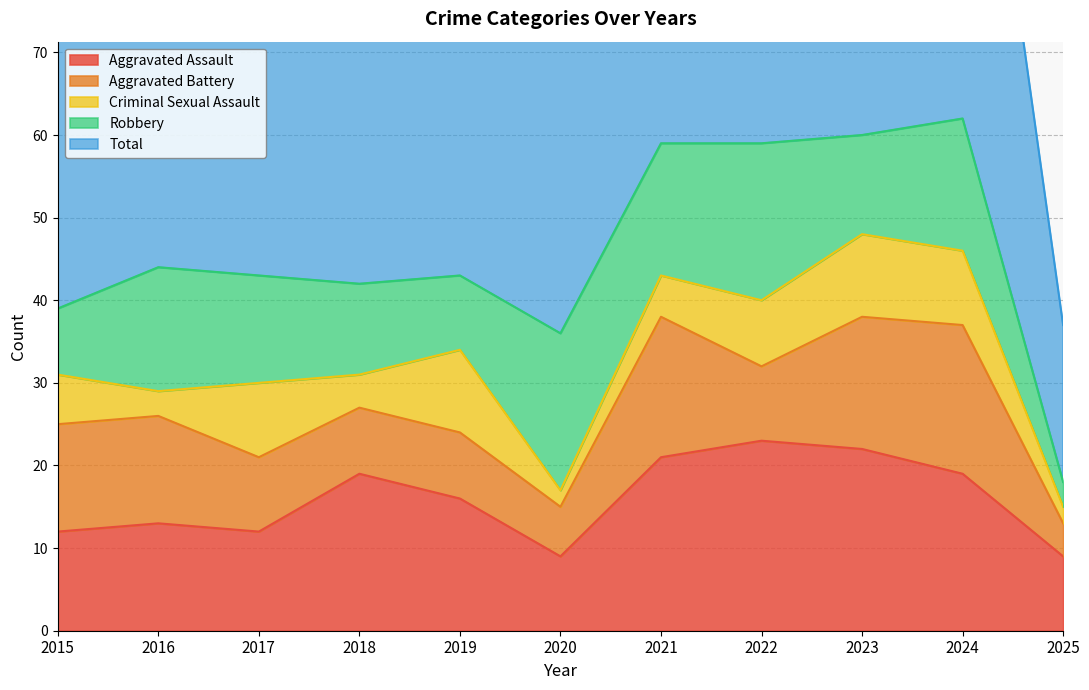

True or false: Criminal Sexual Assault has a value of 10 at 2019.

True